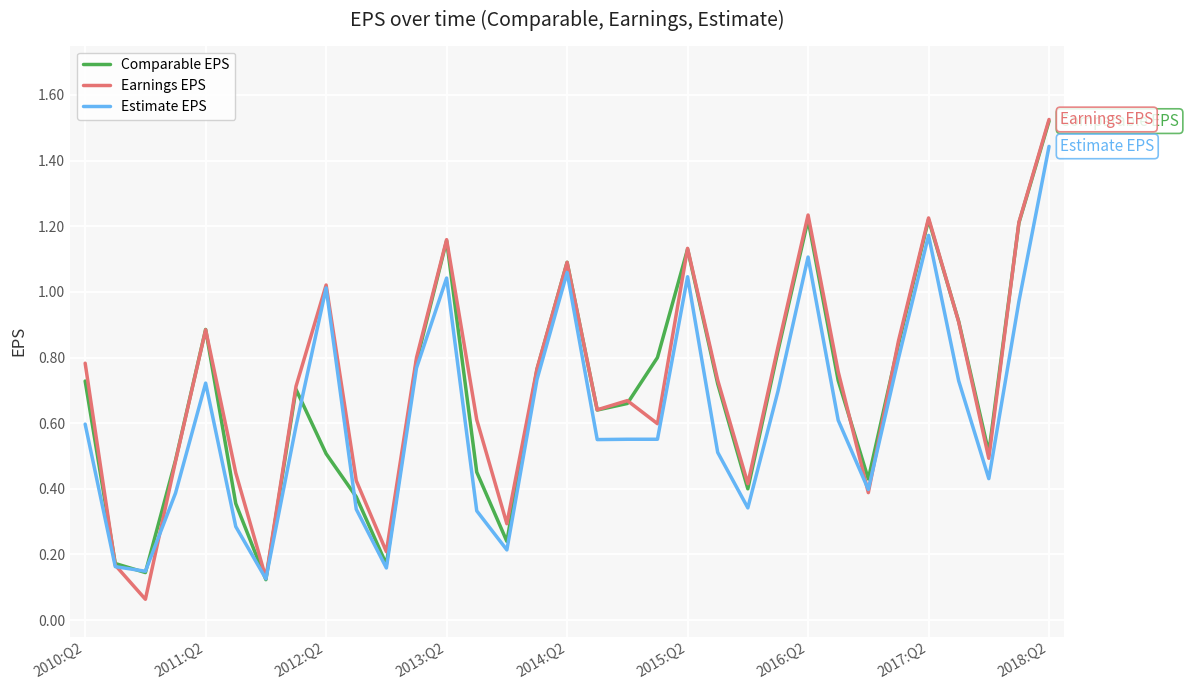

True or false: Estimate EPS and Comparable EPS intersect in this chart.

True